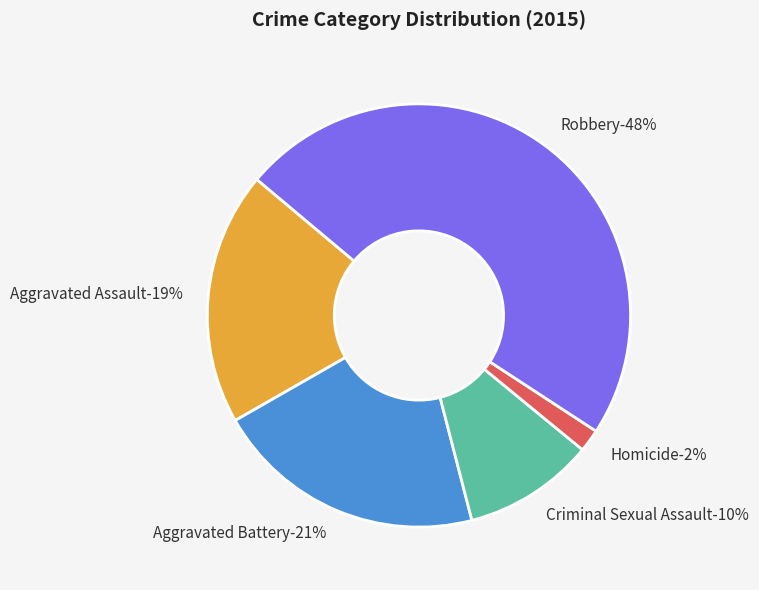

To the nearest percent, what portion does Robbery represent?

48%